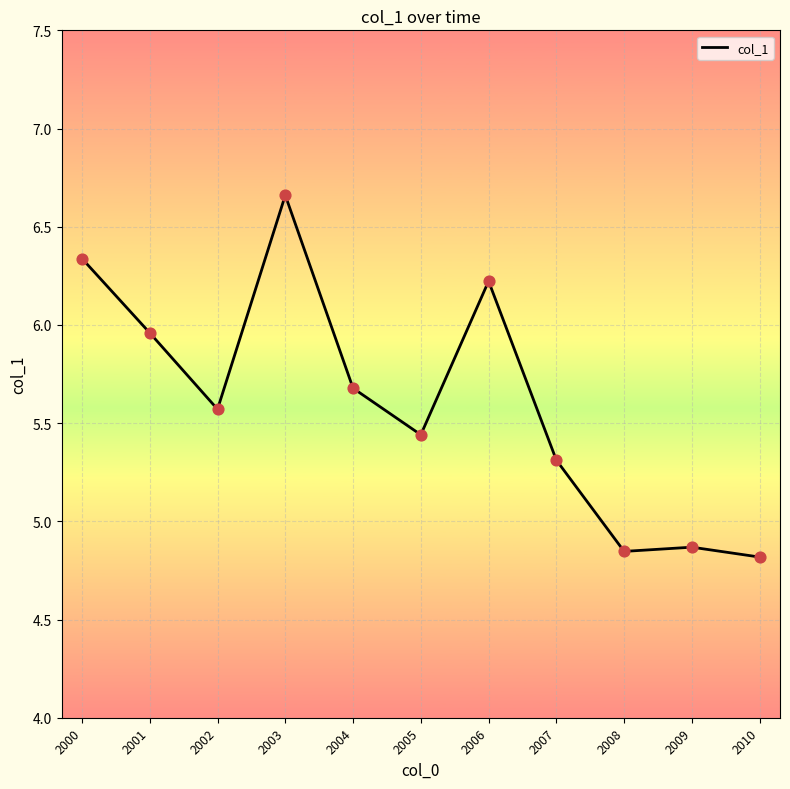

Which has a higher value, 2003 or 2006?

2003